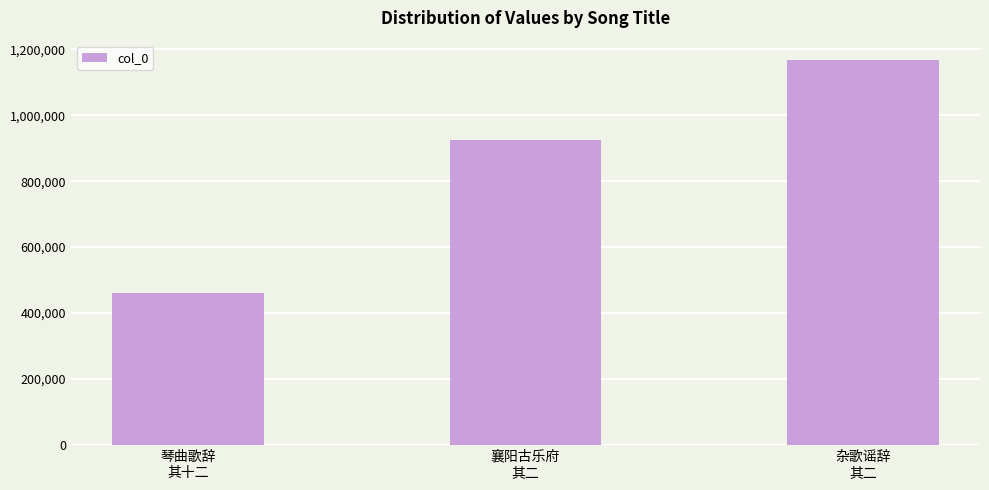

Are the bars horizontal?

No